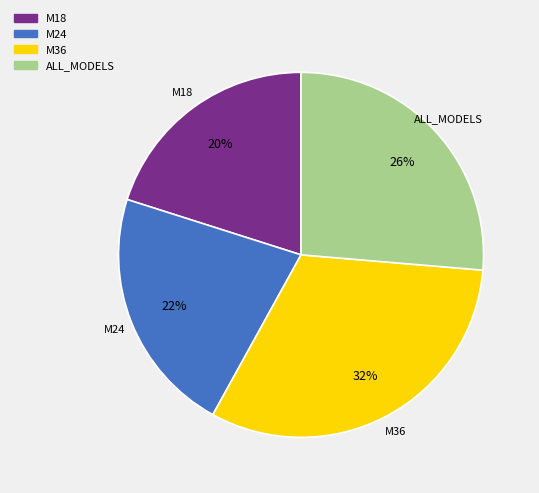

Count the number of slices in the pie.

4